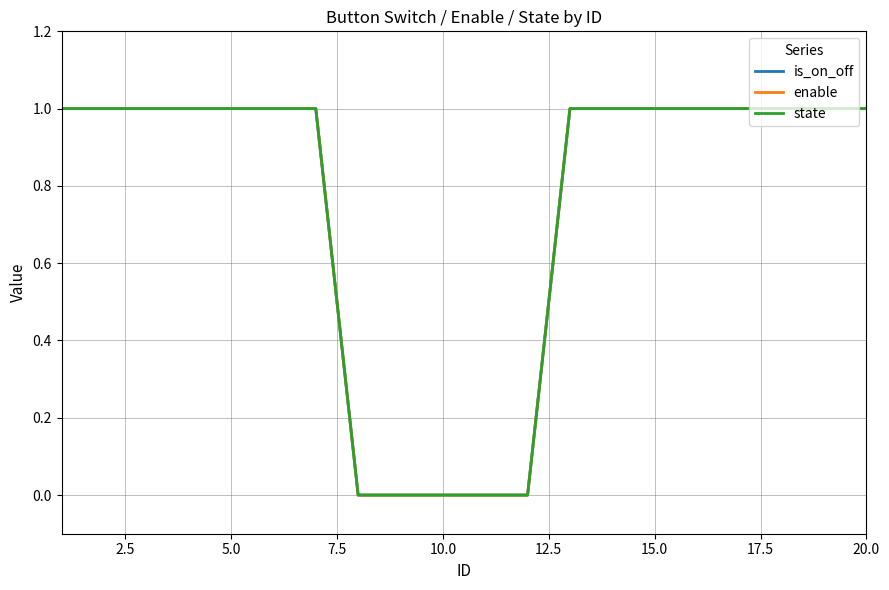

Rank the series by their maximum value, from highest to lowest.

is_on_off, enable, state